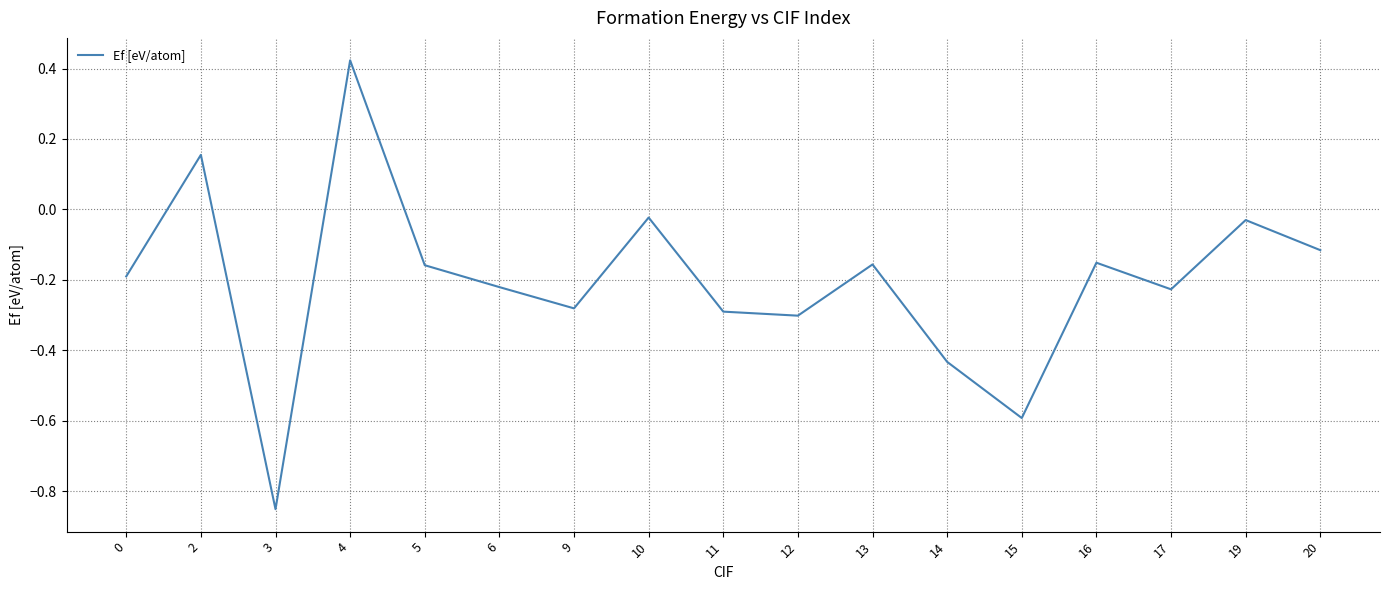

How many lines are shown in the chart?

1